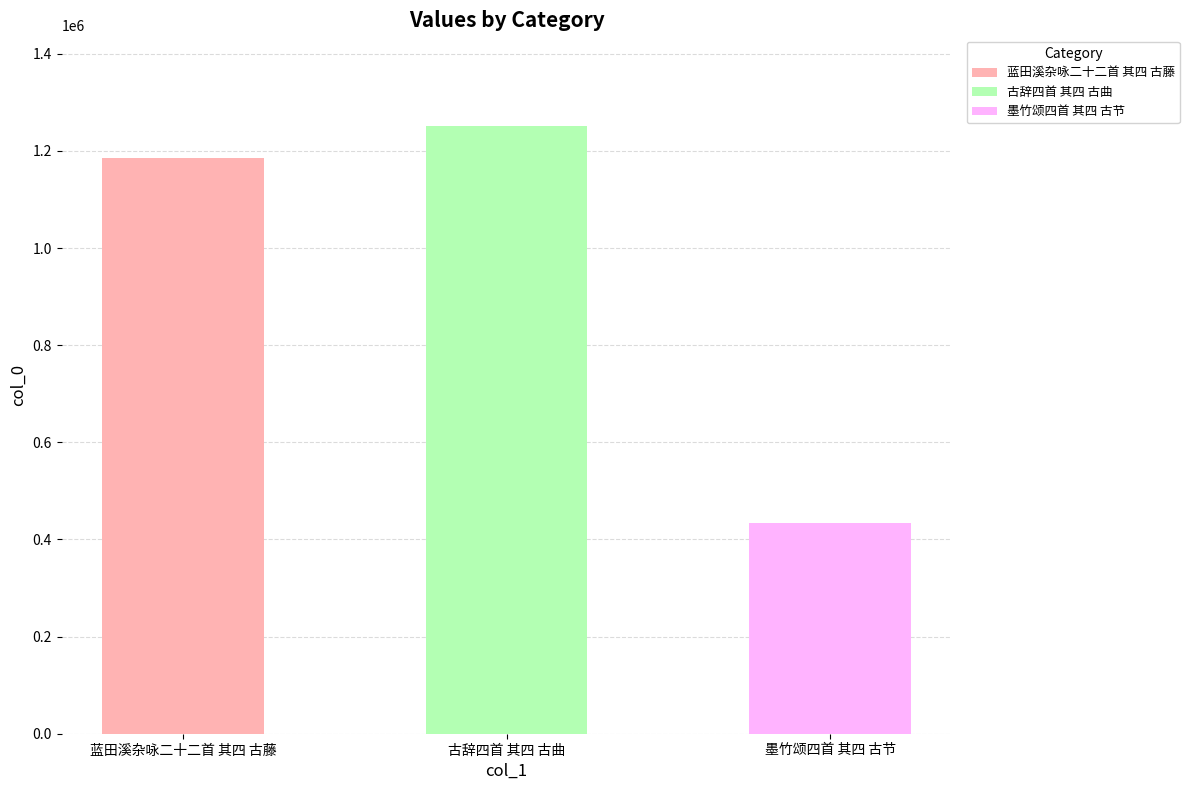

What is the change in value from 古辞四首 其四 古曲 to 墨竹颂四首 其四 古节?

-815685